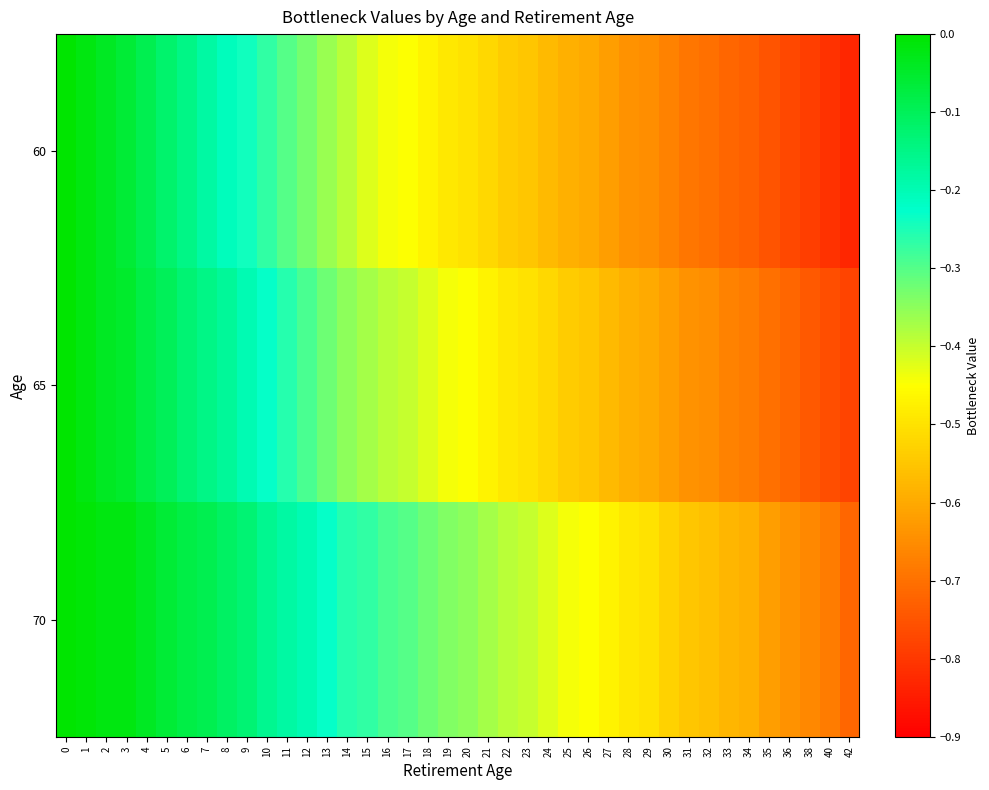

List the series in order of their peak value, highest first.

60, 65, 70